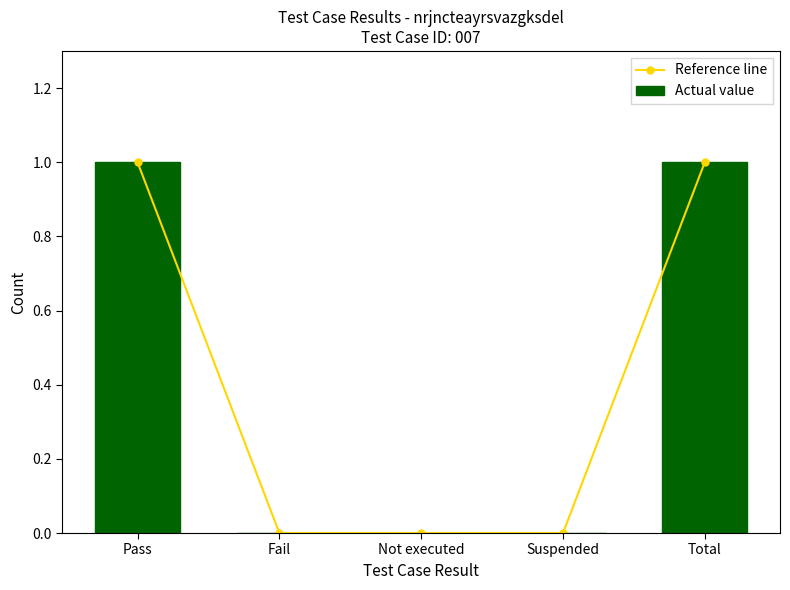

What is the difference between the second highest and minimum values in the Reference line series?

1